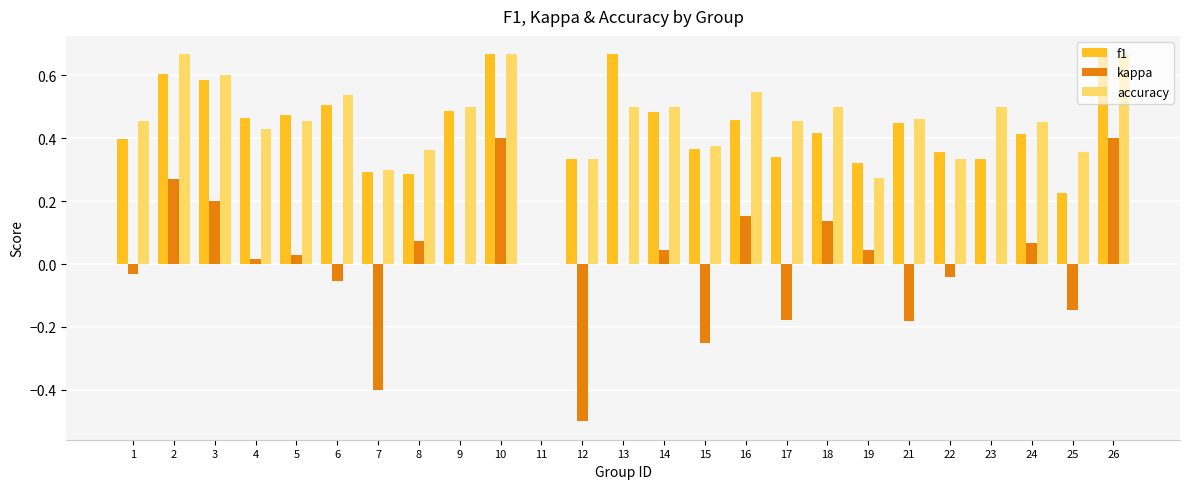

How many f1 values are between 0 and 1?

25